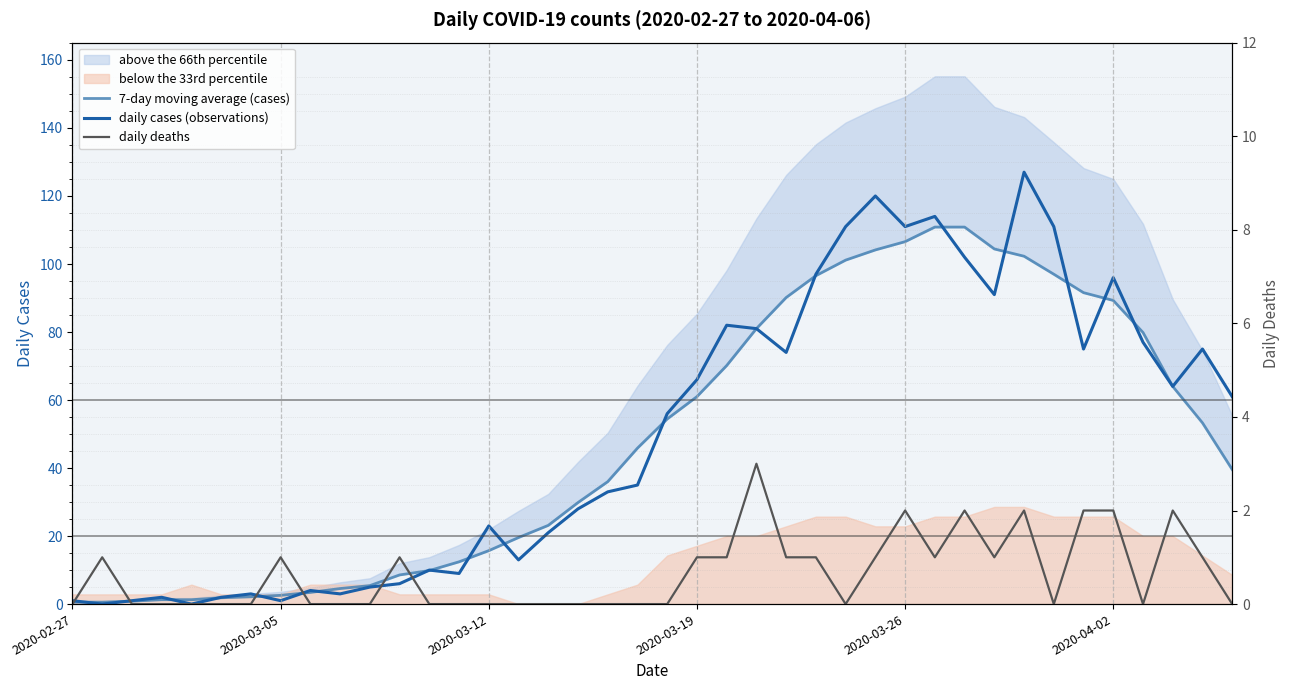

What is the value of the daily cases (observations) point at the 14th from the left?

9.0